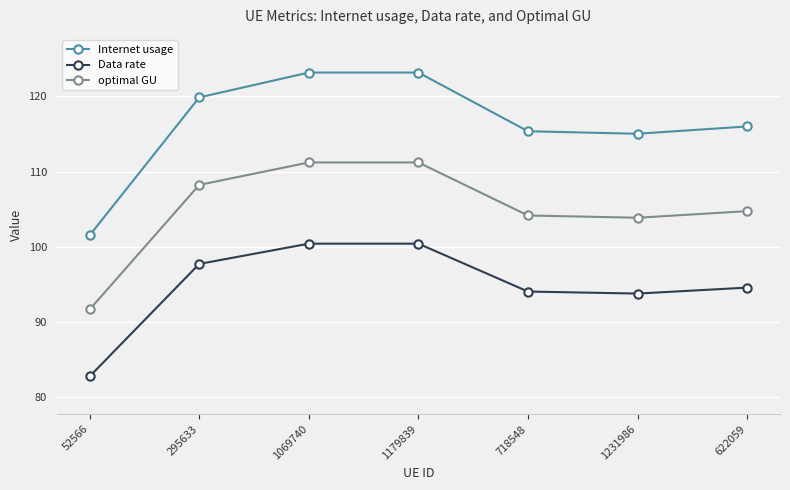

Reading left to right, what are all the values shown in this chart?

Internet usage: 101.5	119.8	123.1	123.1	115.3	115.0	116.0
Data rate: 82.8	97.7	100.4	100.4	94.1	93.8	94.6
optimal GU: 91.7	108.2	111.2	111.2	104.2	103.9	104.7